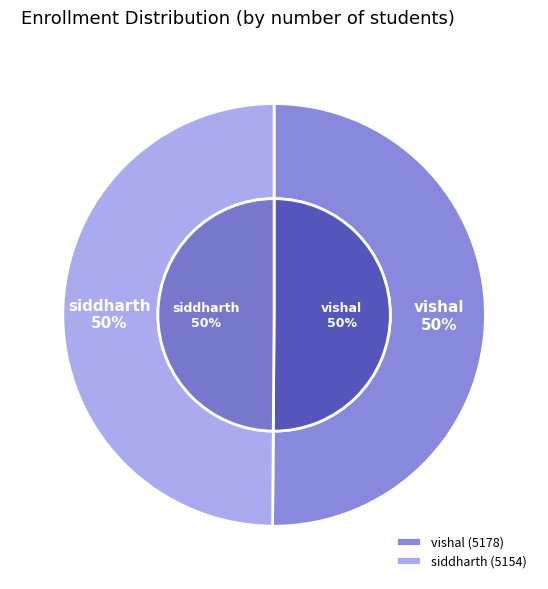

What percentage do vishal and siddharth together represent?

100.0%